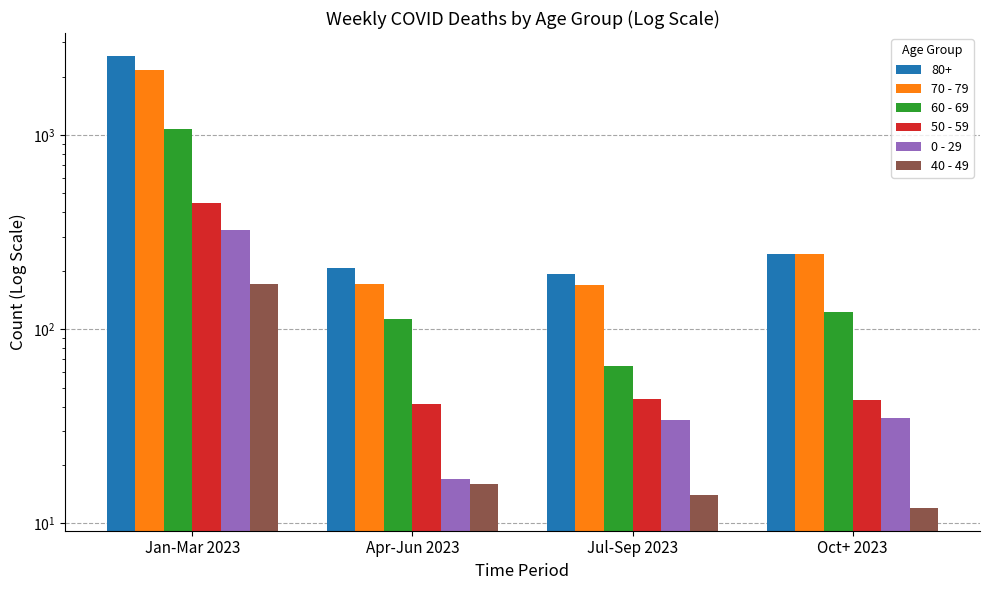

What is the difference between the maximum and minimum values in the 50 - 59 series?

408